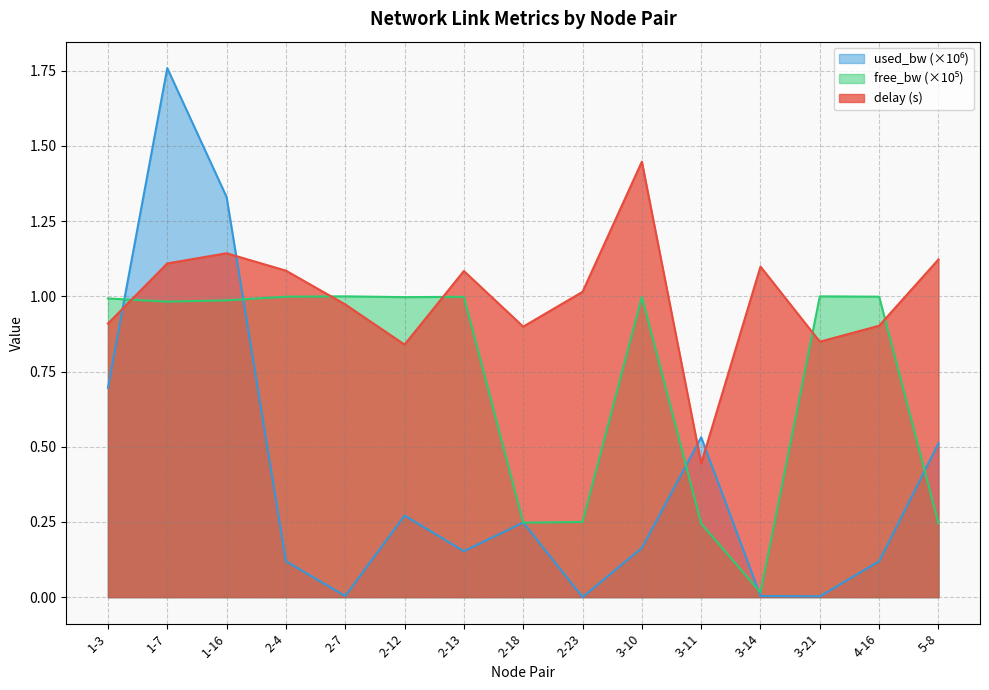

What is the value of the used_bw_norm point at the 14th from the left?

0.1